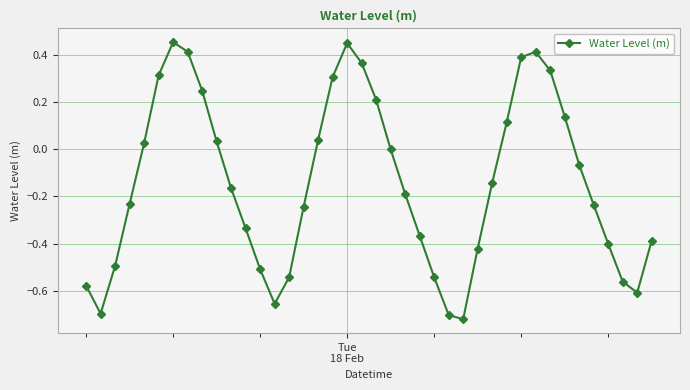

How many interior local valleys (lower than both neighbors) does the data have?

4